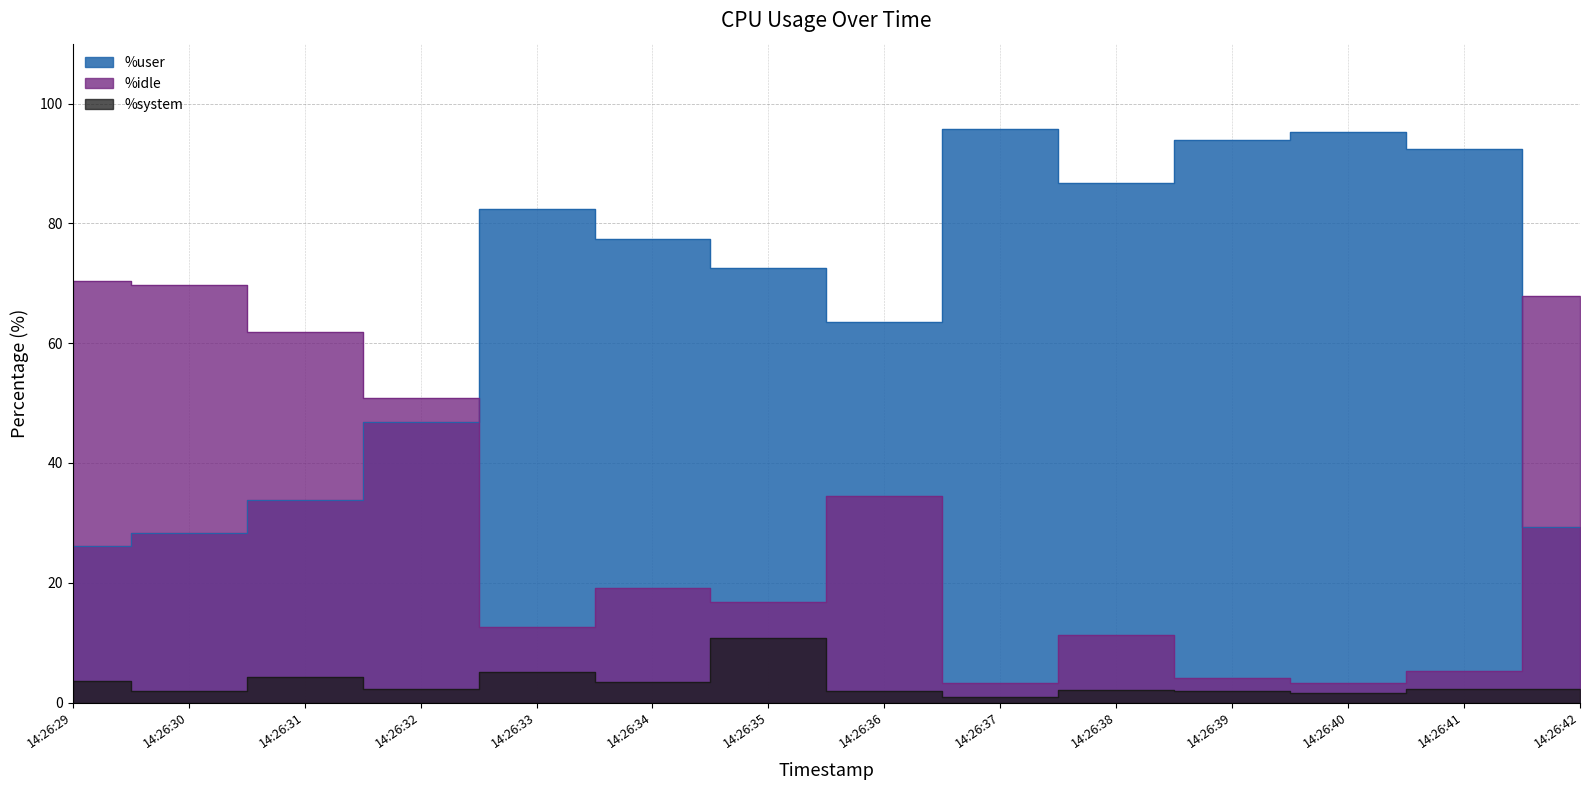

What is the average value of the %user series?

66.0